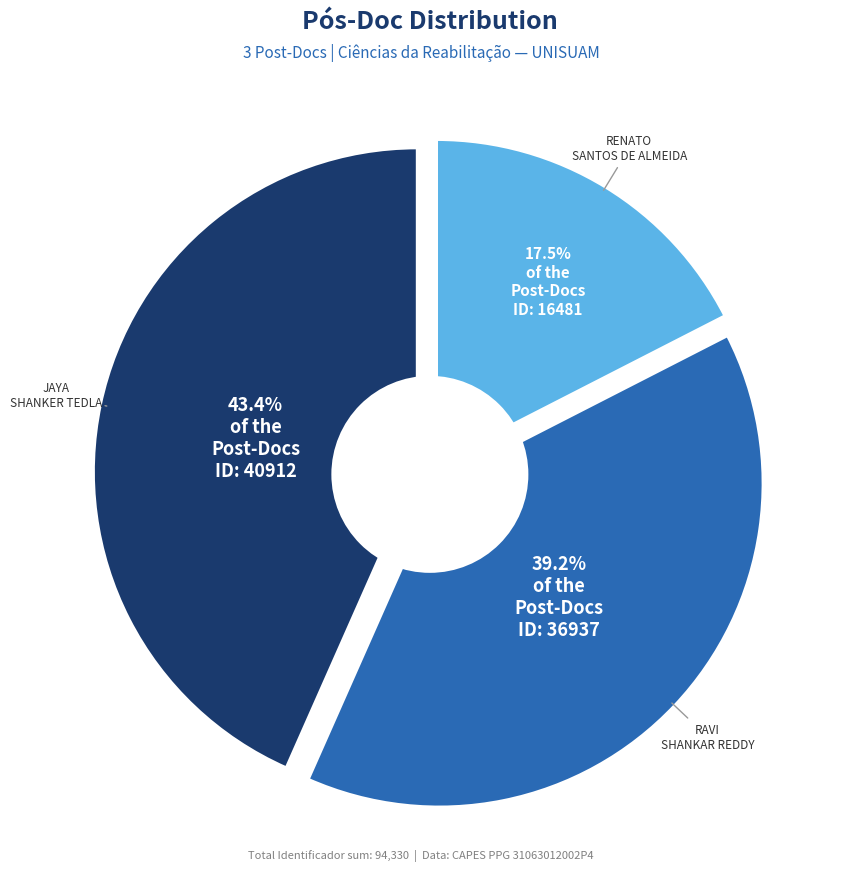

To the nearest percent, what portion does 16481 represent?

17%